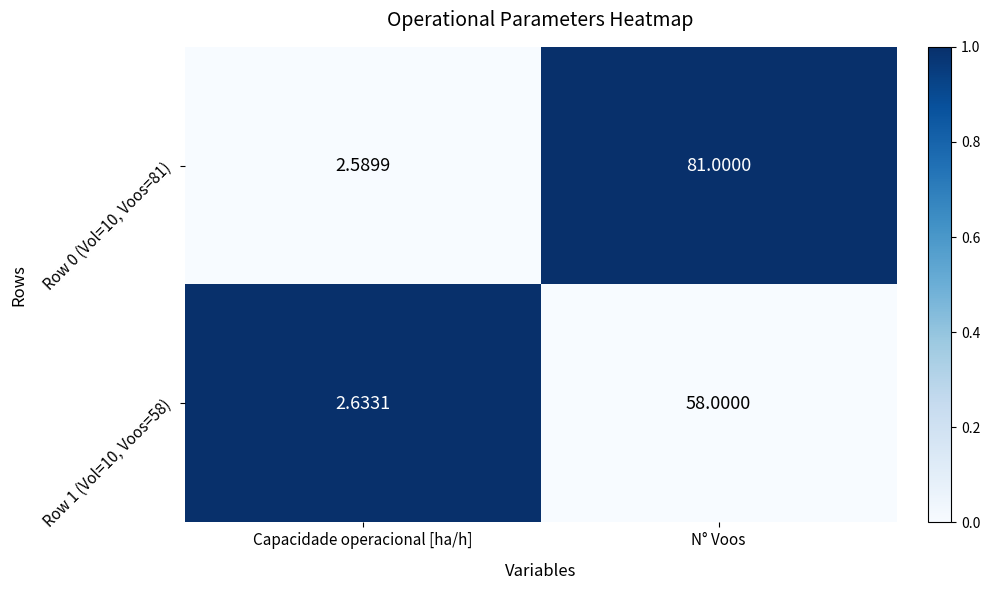

How many data points does each series have?

2